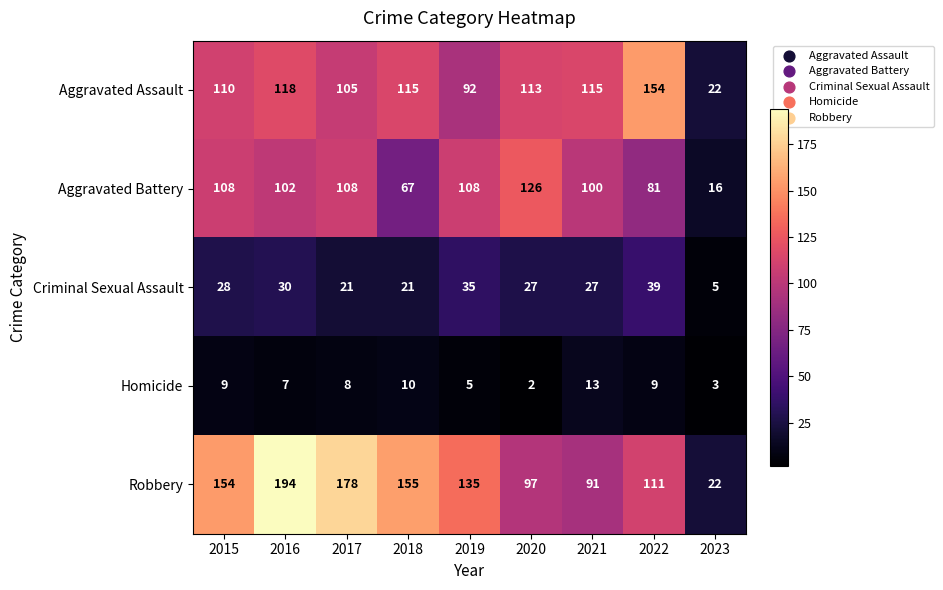

At which category is the sum across all series the highest?

2016